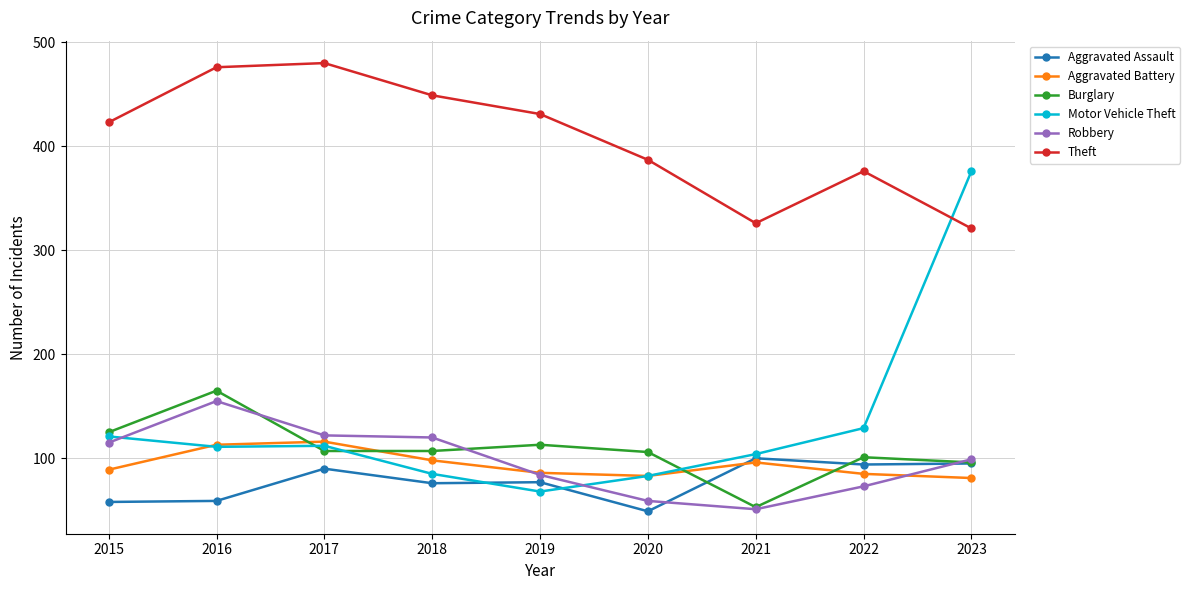

True or false: Burglary and Aggravated Battery intersect in this chart.

True